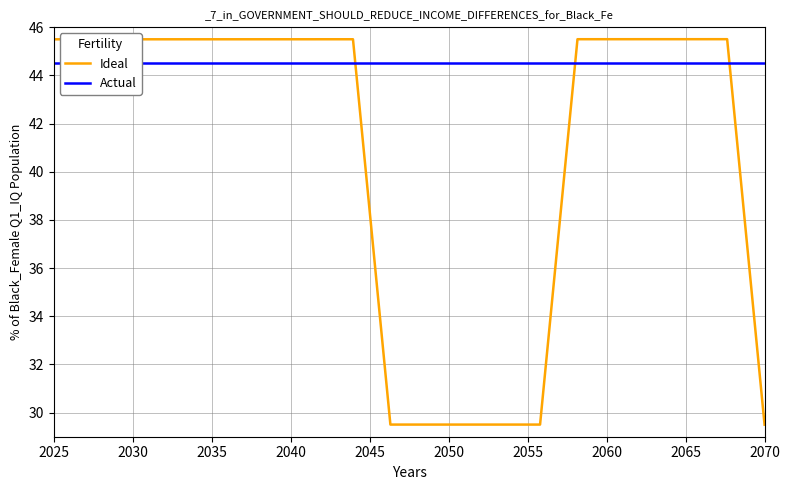

Which series has the widest spread of values?

Ideal